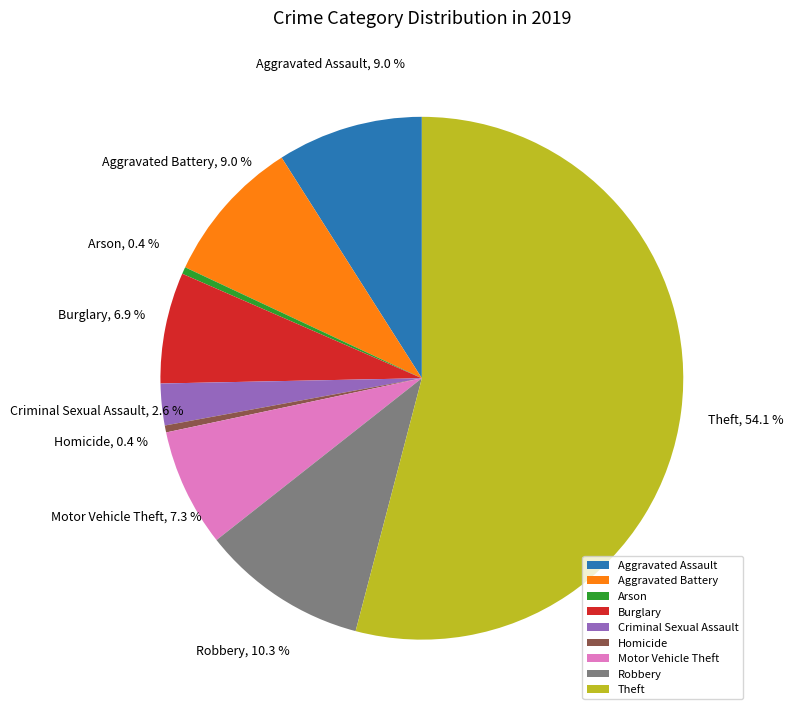

True or false: Theft accounts for 49% of the total.

False